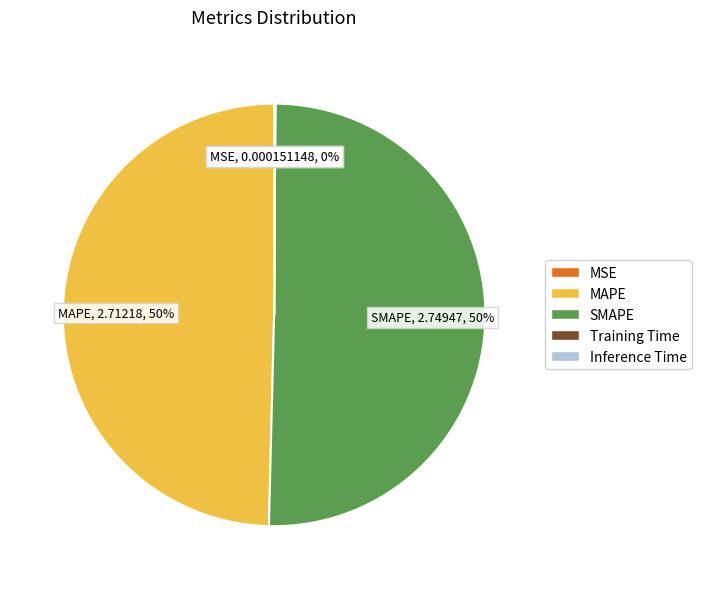

To the nearest percent, what is the average slice percentage?

20%